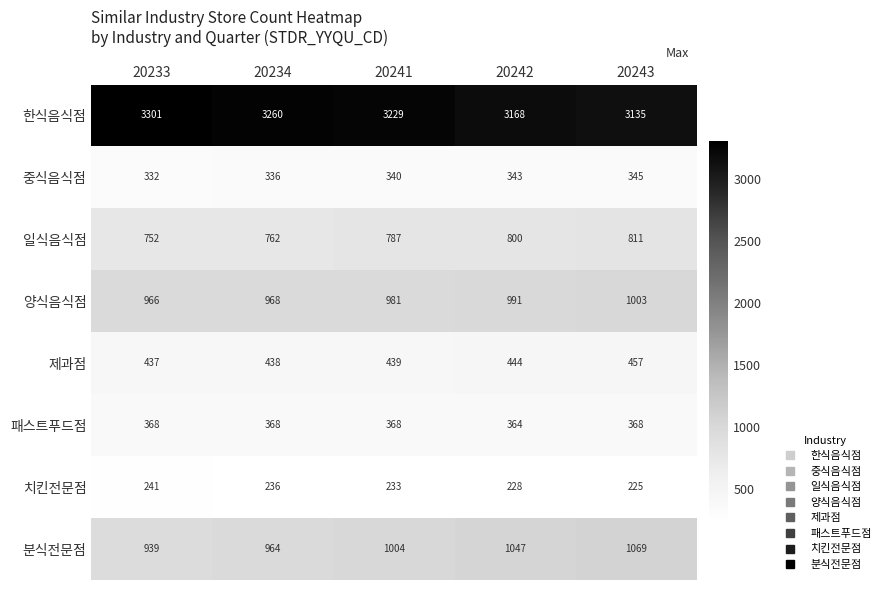

What is the greatest value displayed?

3301